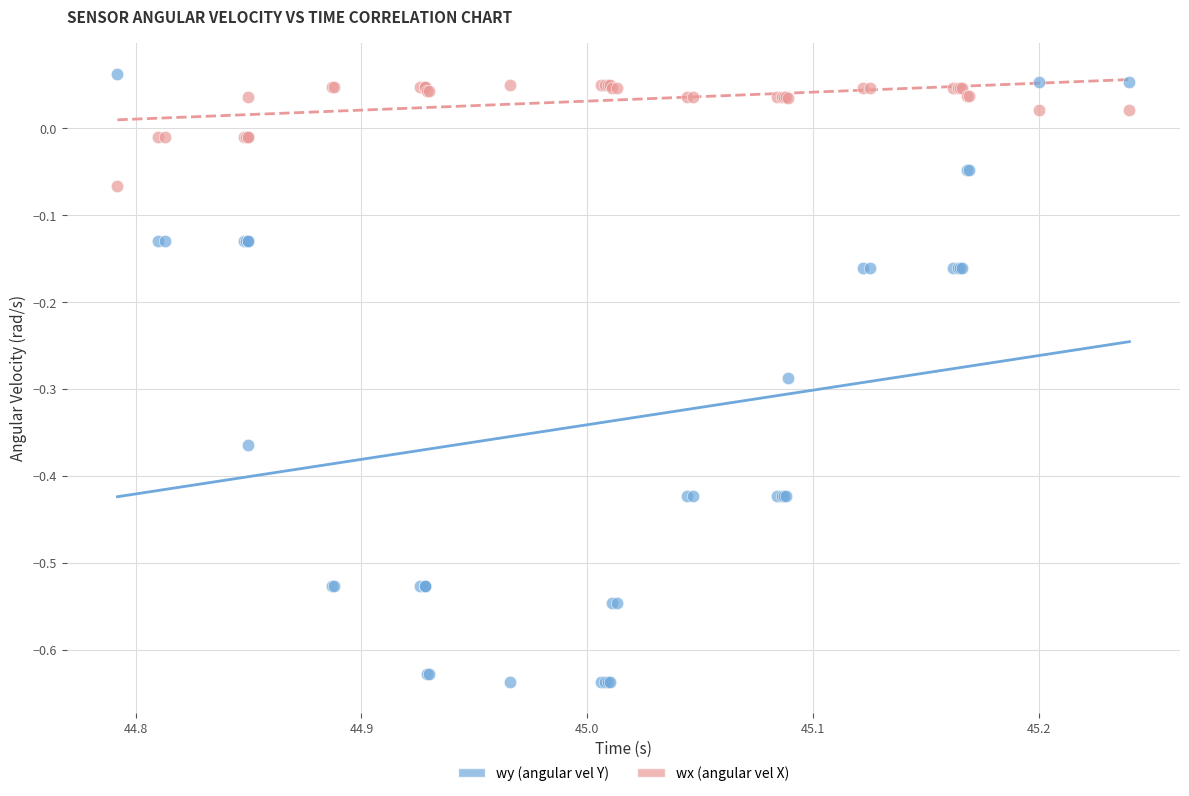

What are all the series names shown in the legend?

wy (angular vel Y), wx (angular vel X)